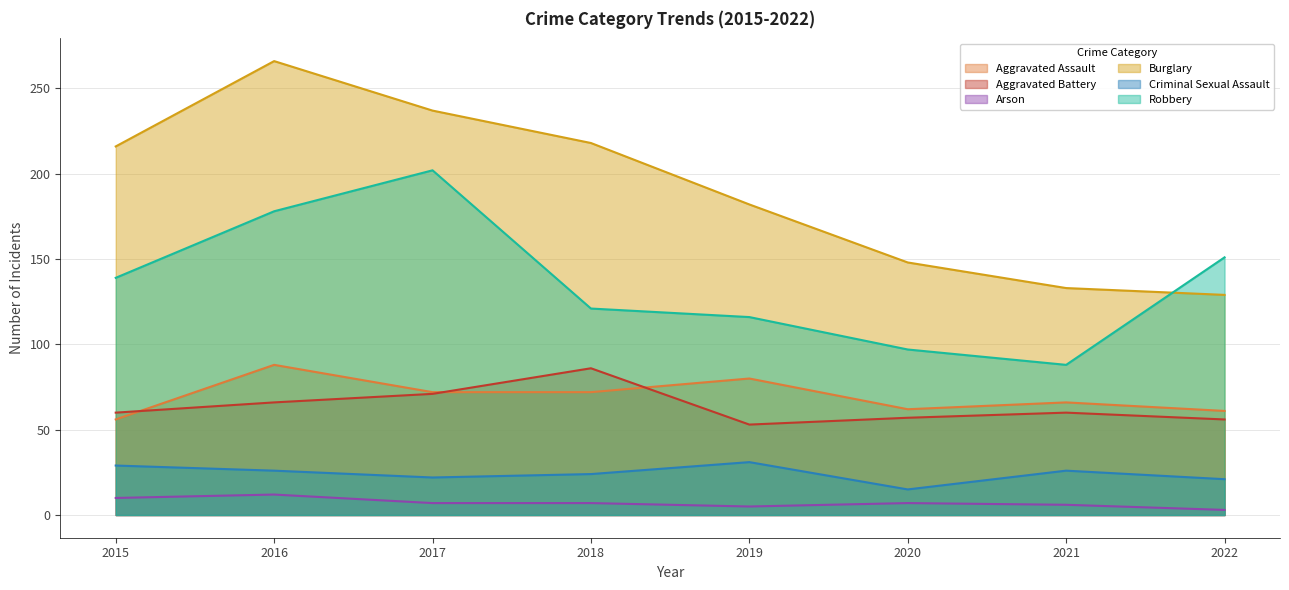

What is the total value across all series at 2022?

421